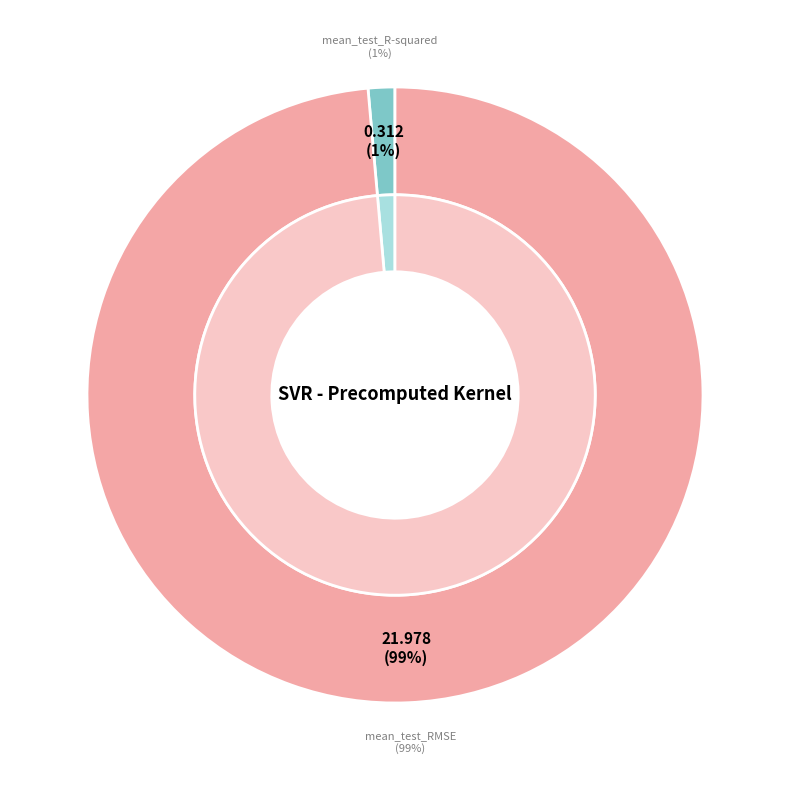

To the nearest percent, what is the combined percentage of mean_test_R-squared and mean_test_RMSE?

100%